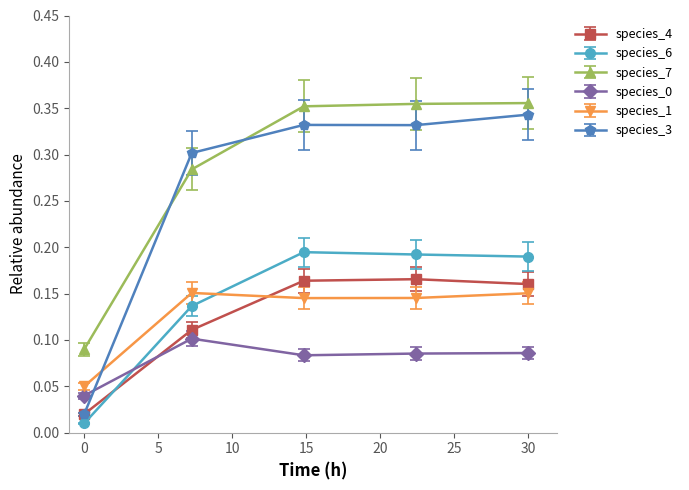

How many species_4 values are between 0 and 1?

5